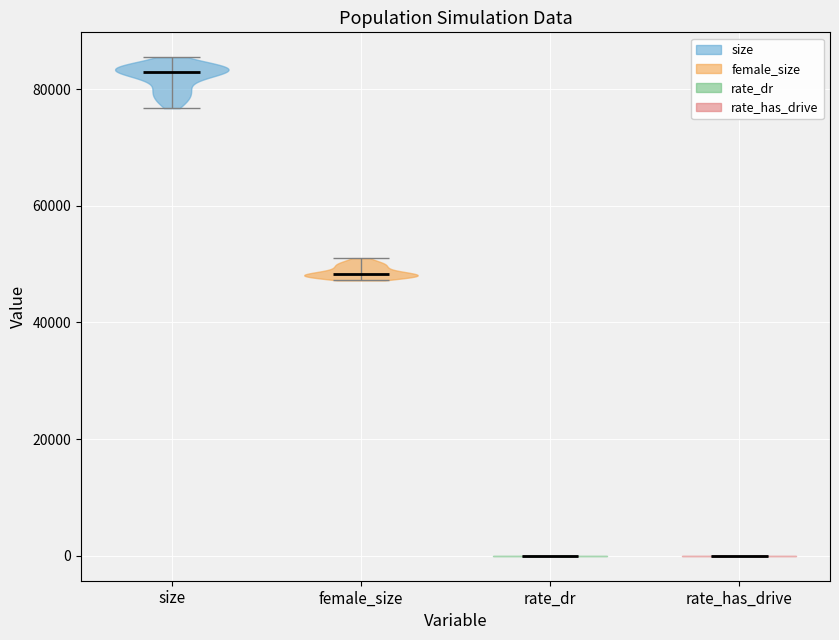

Which violin has the highest median line?

size